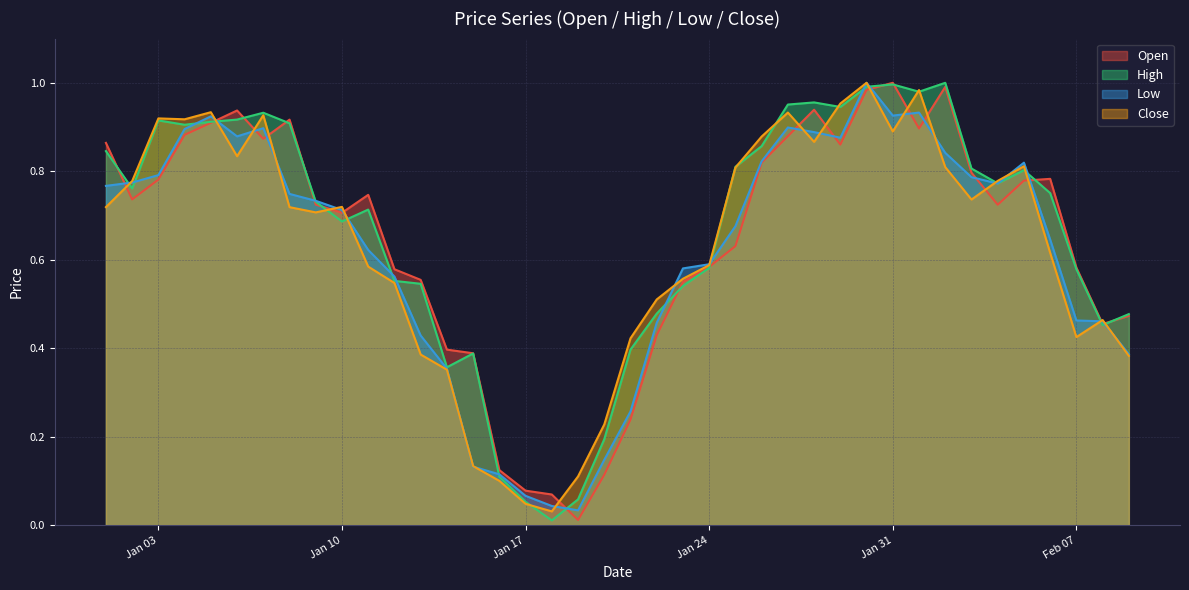

What is the average value of the High series?

0.7